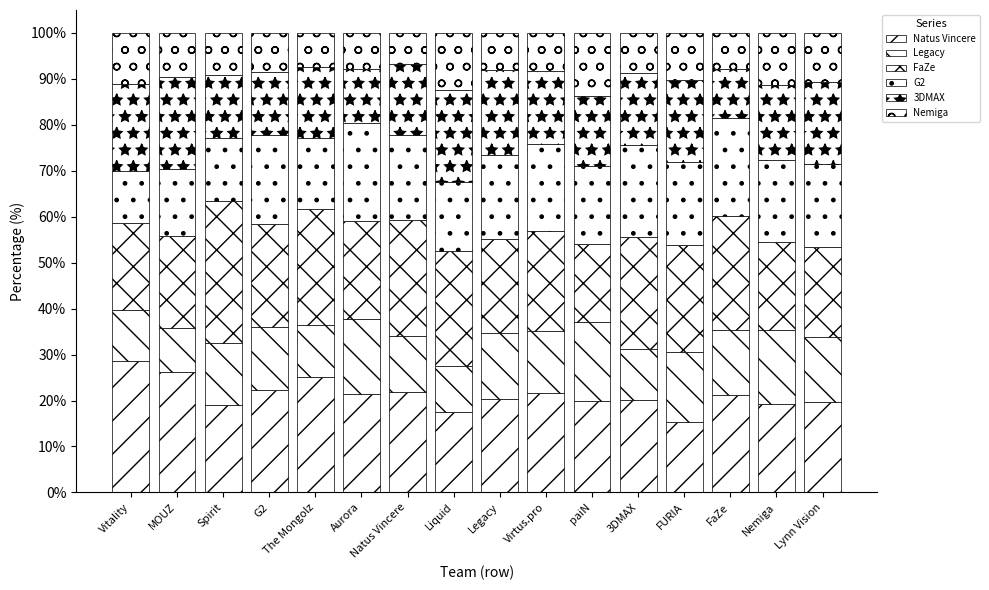

Does the chart contain stacked bars?

Yes